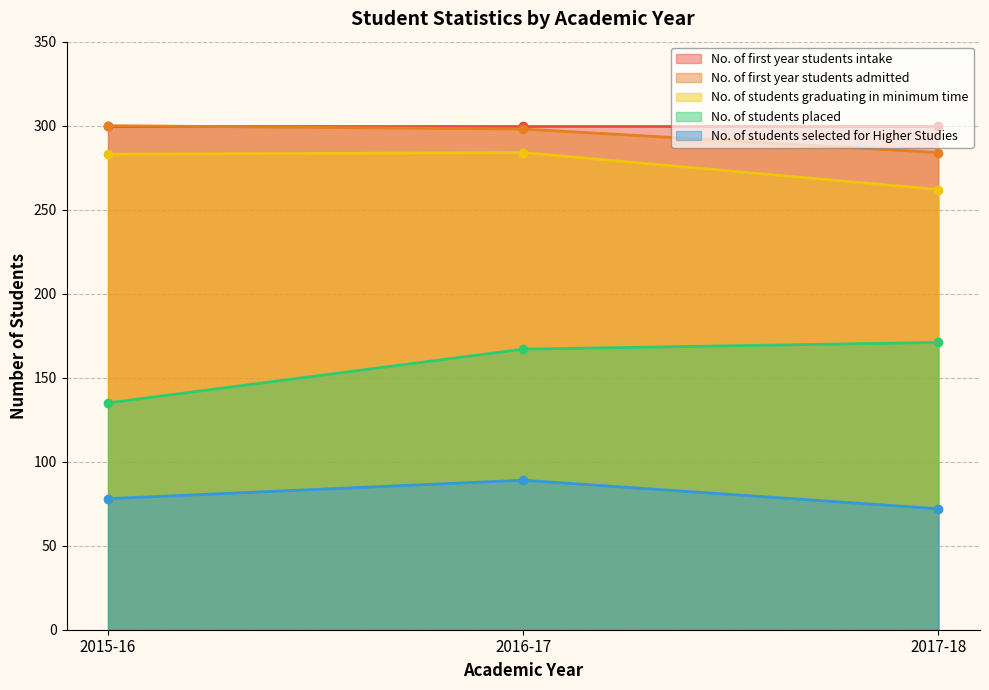

What is the minimum value for No. of students selected for Higher Studies?

72